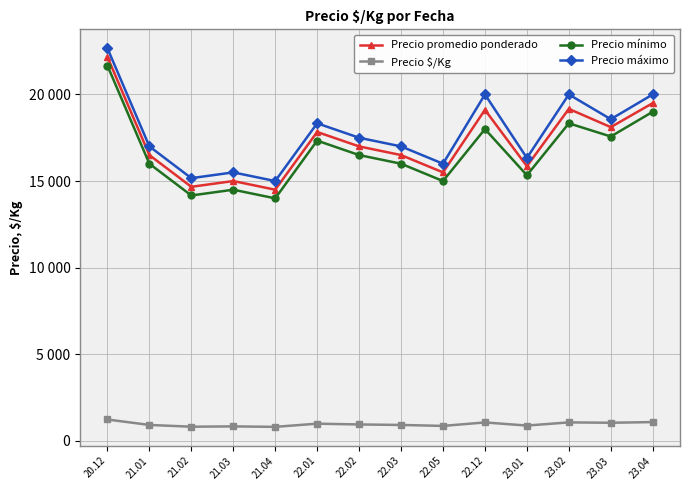

Rank the categories by Precio máximo value from lowest to highest.

21.04, 21.02, 21.03, 22.05, 23.01, 21.01, 22.03, 22.02, 22.01, 23.03, 22.12, 23.02, 23.04, 20.12